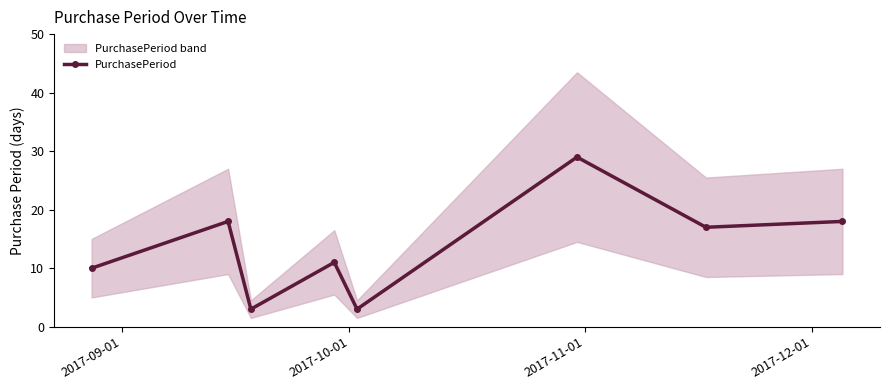

Reading left to right, extract all data points from this chart.

10	18	3	11	3	29	17	18